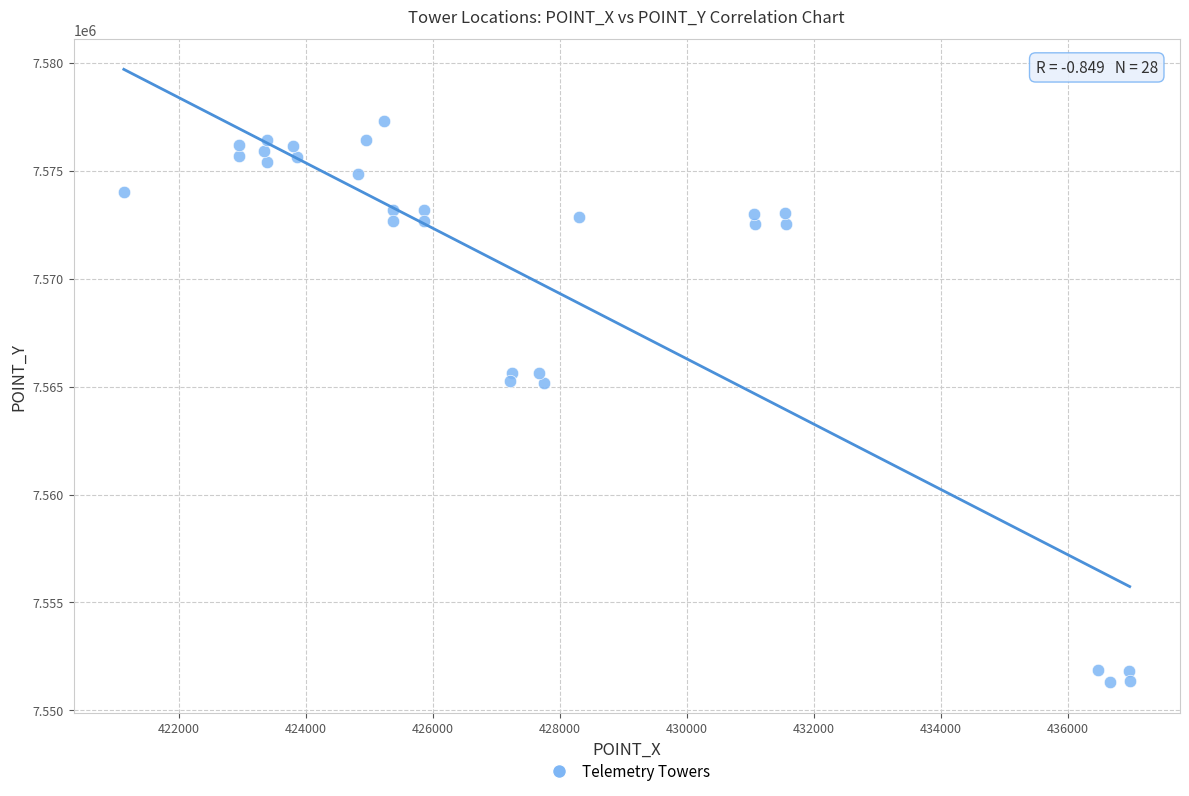

What is the range of X values (max minus min)?

15846.7